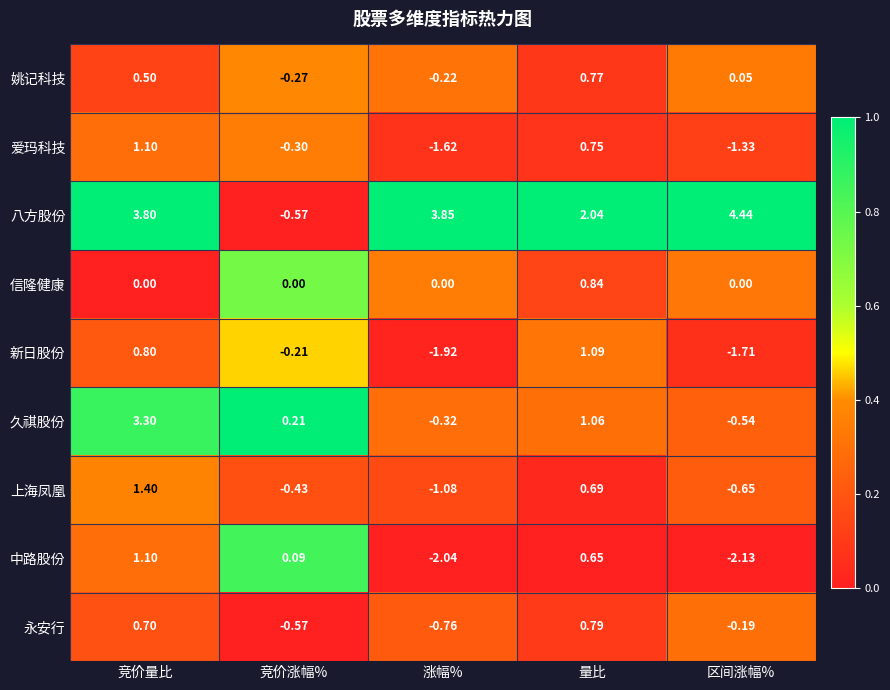

Is the value of 永安行 at 竞价涨幅% greater than the value of 爱玛科技 at 区间涨幅%?

Yes